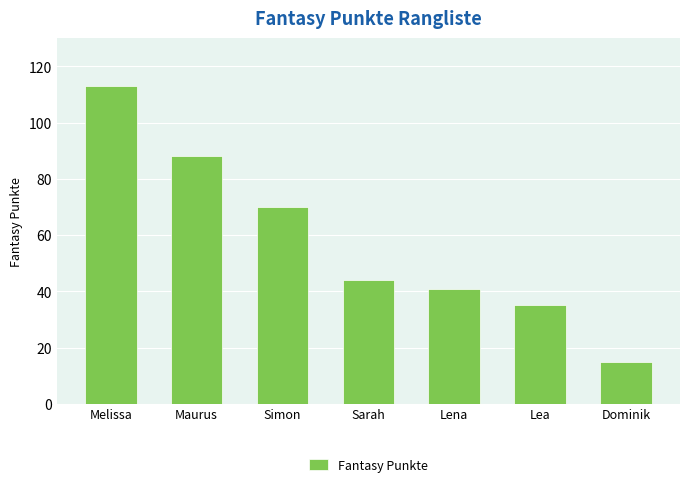

How many categories are shown in the chart?

7